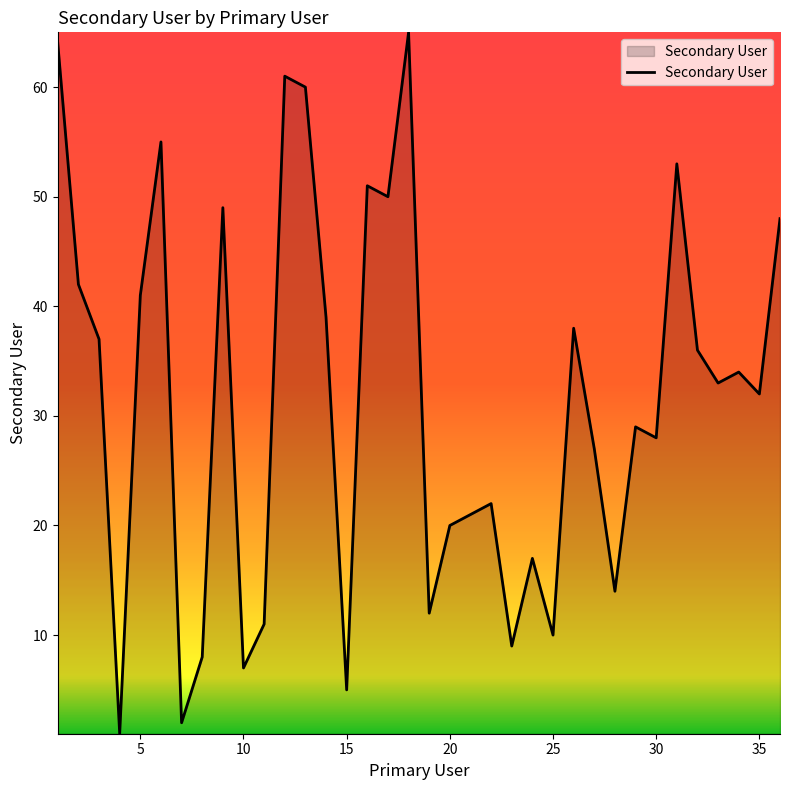

Reading left to right, transcribe all the data shown in this chart.

64	42	37	1	41	55	2	8	49	7	11	61	60	39	5	51	50	65	12	20	21	22	9	17	10	38	27	14	29	28	53	36	33	34	32	48